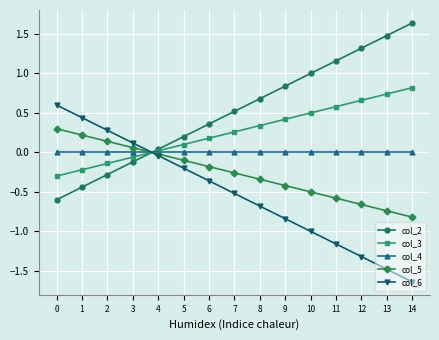

How many negative values does the col_5 series have?

11